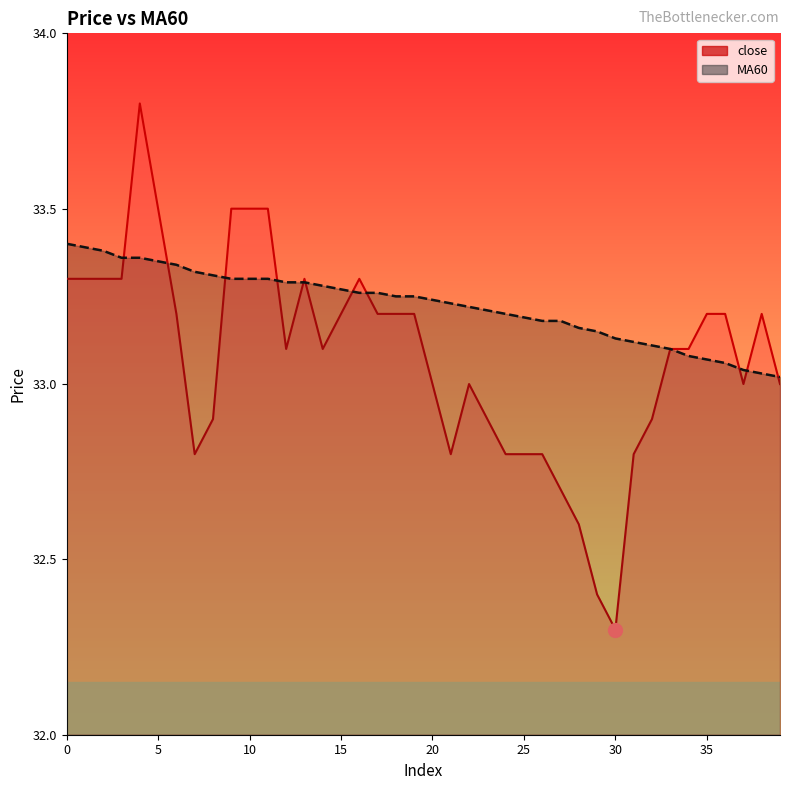

How many lines are shown in the chart?

2